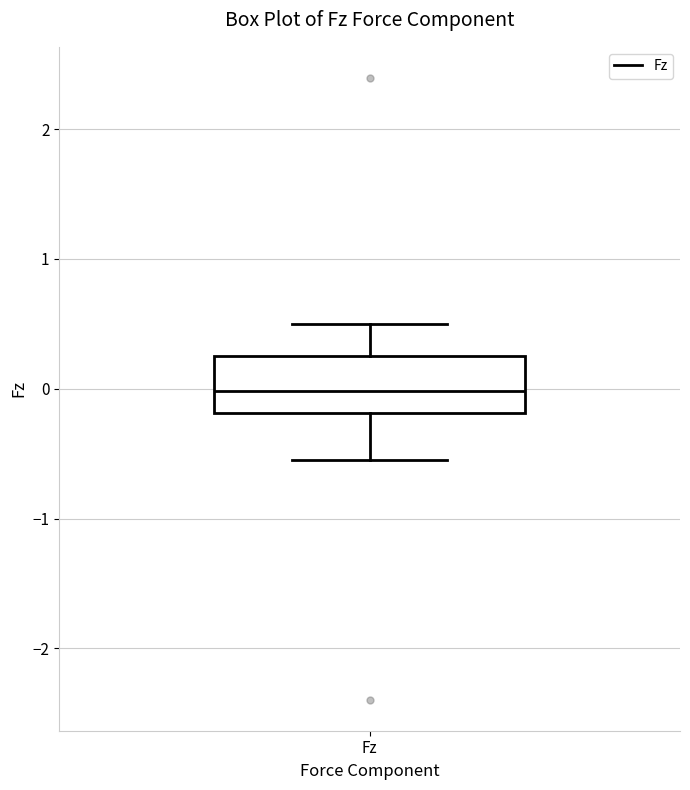

Transcribe this box plot: give where the median line is, the range the box spans, and where the two whiskers end, as read against the y-axis. The values are not printed on the chart, so give them approximately, as read against the axis.

median 0.0, box -0.2 to 0.3, whiskers -0.5 to 0.5